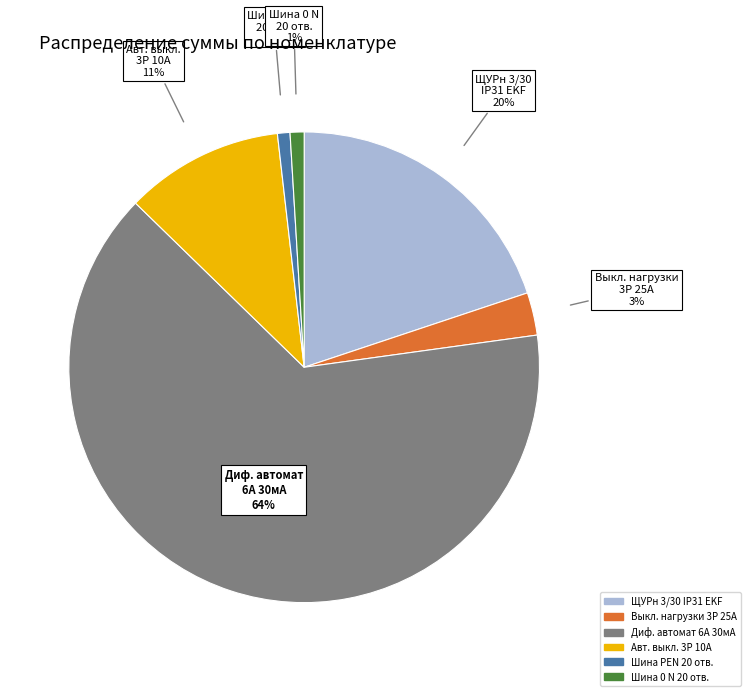

To the nearest percent, what is the average slice percentage?

17%